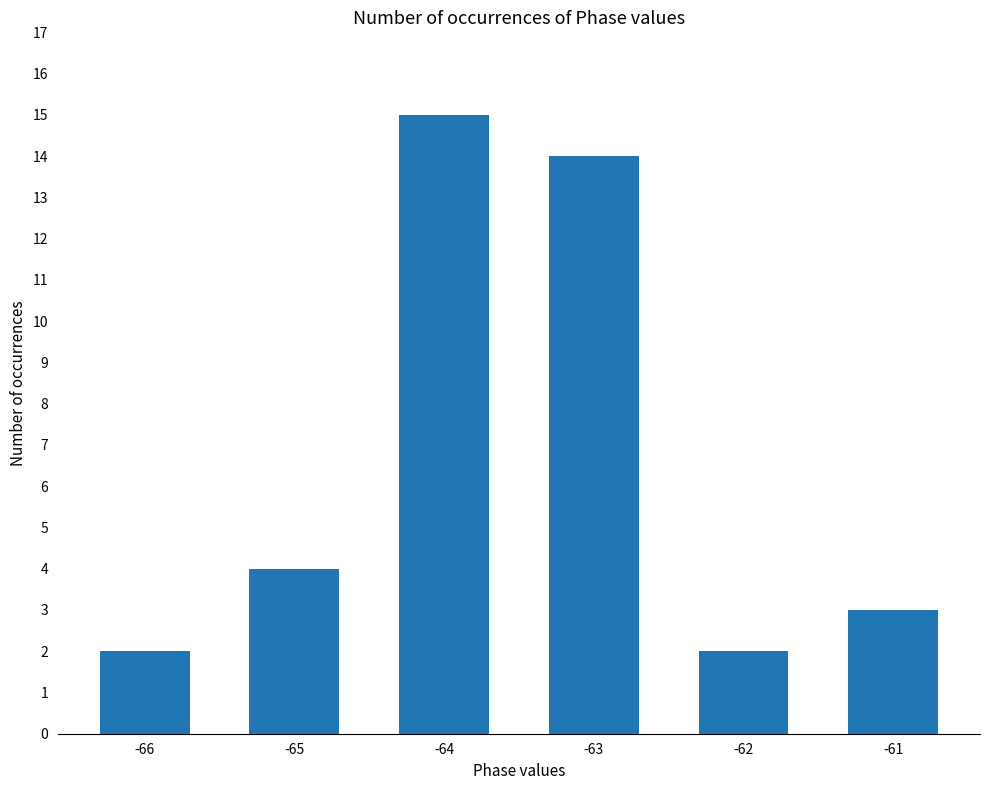

Reading left to right, transcribe all the data shown in this chart.

2	4	15	14	2	3